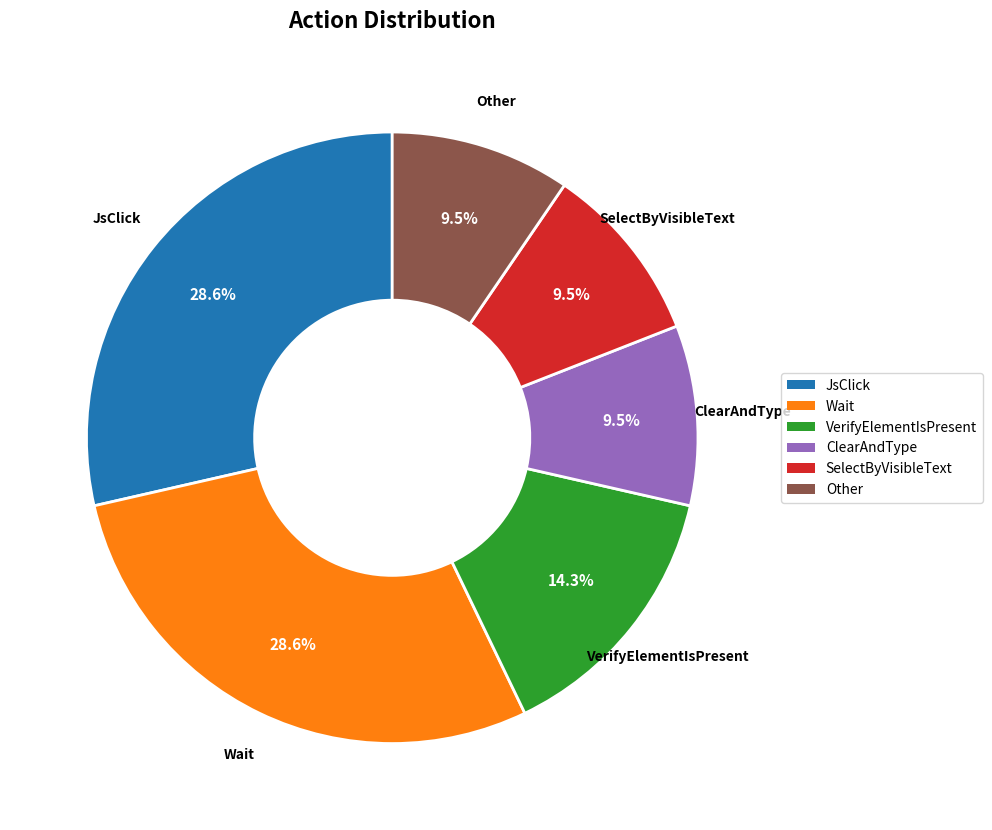

How much of the chart is everything except Other?

90.5%